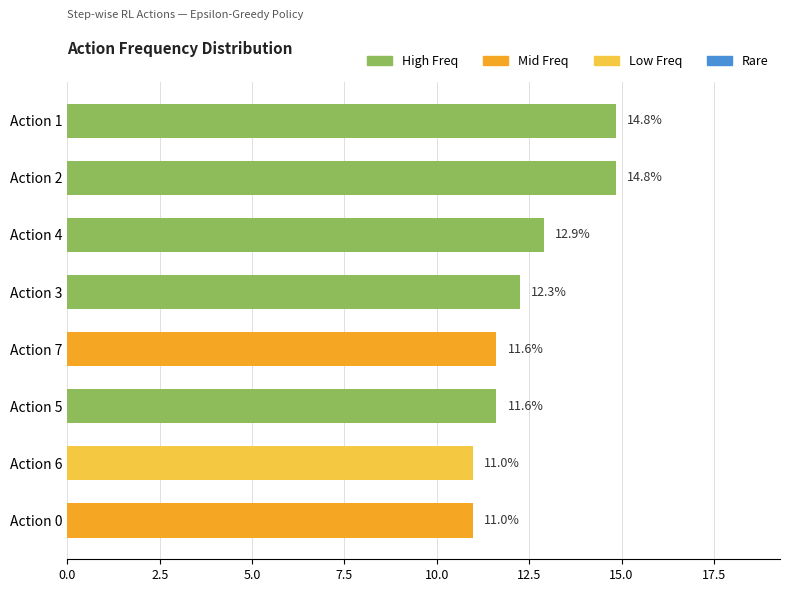

What is the approximate value at Action 3?

12.3